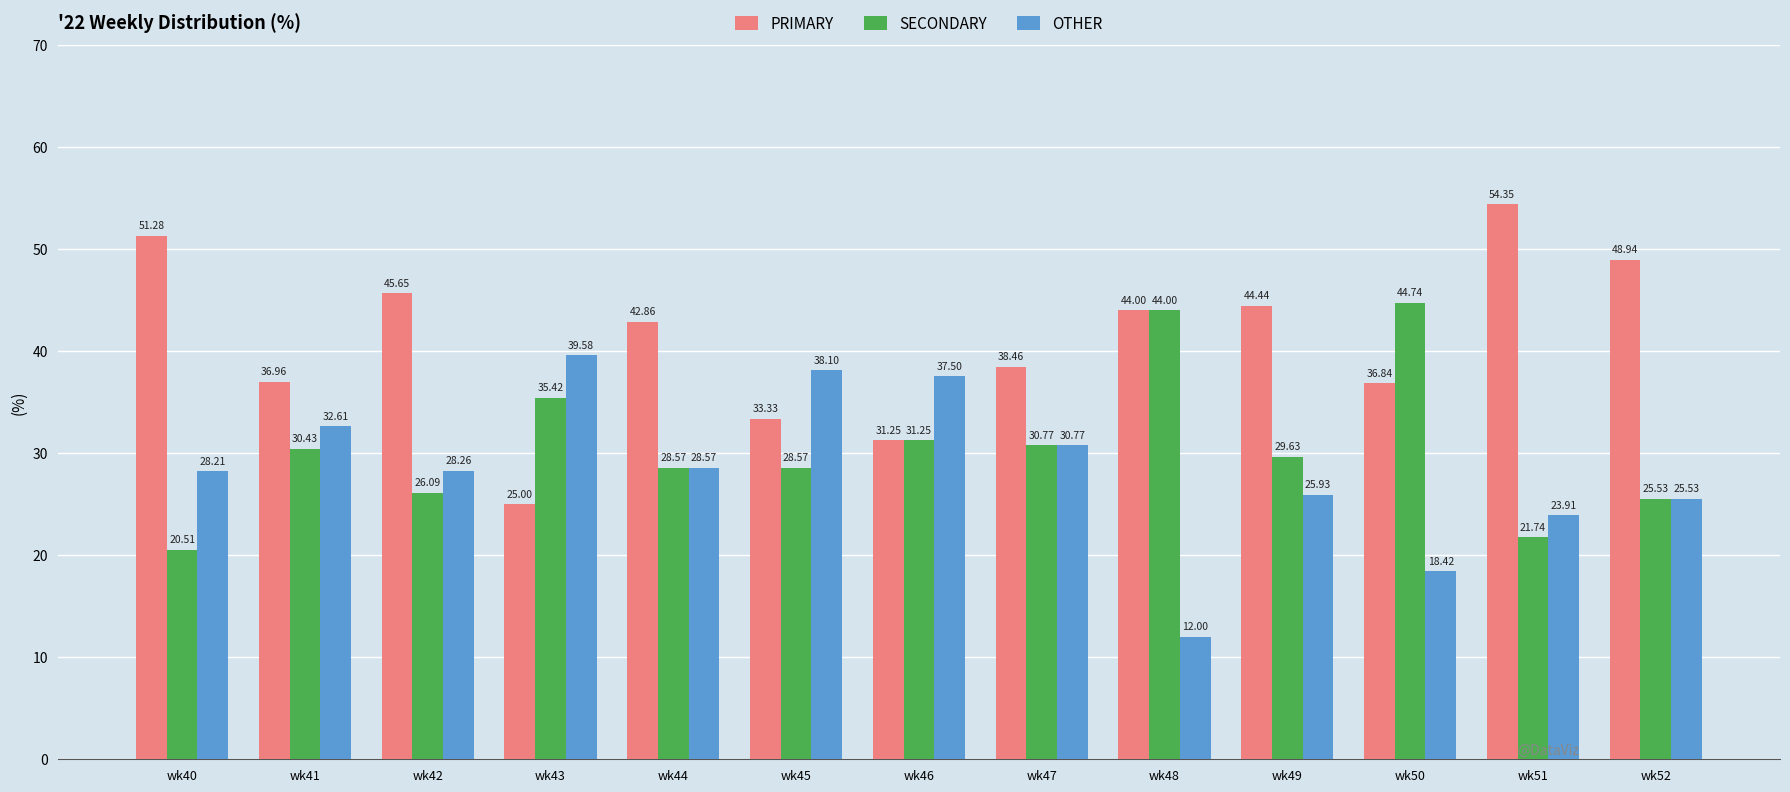

Rank the series by their maximum value, from lowest to highest.

OTHER, SECONDARY, PRIMARY